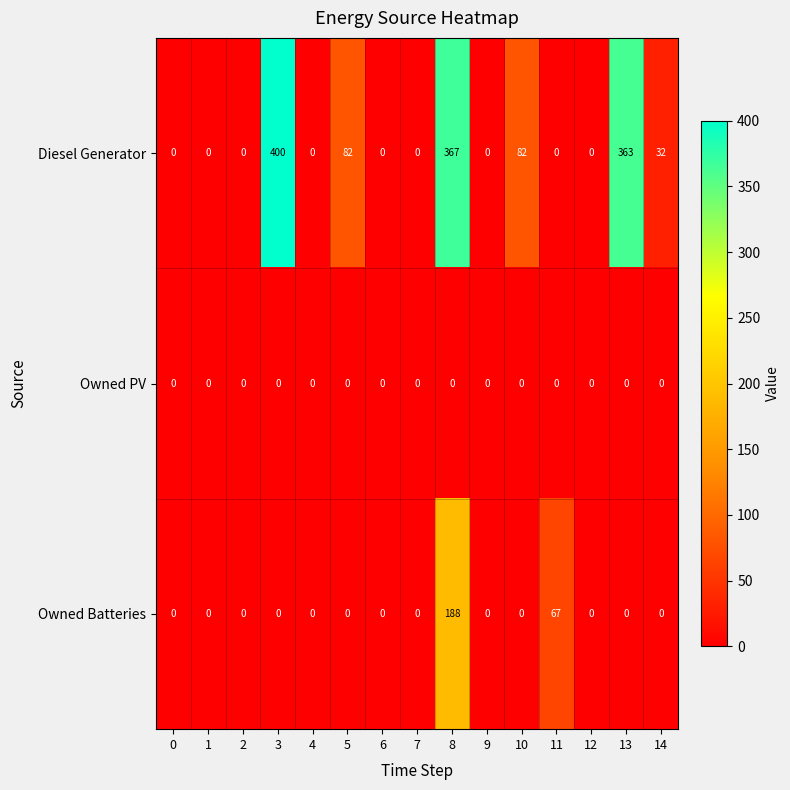

The value of Owned PV at 5 is 0. True or false?

True